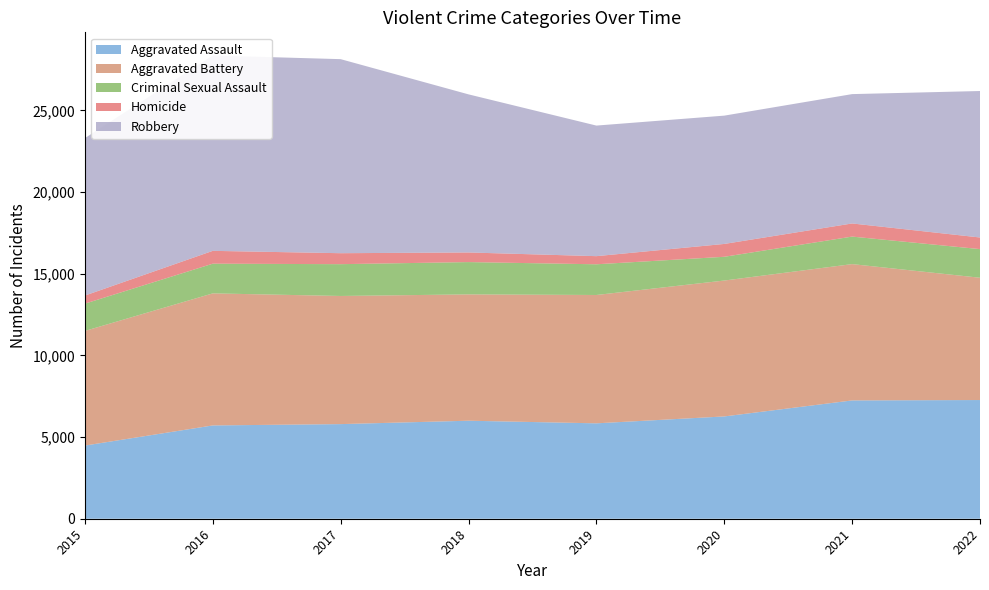

Reading left to right, what are all the values shown in this chart?

Aggravated Assault: 4480	5712	5793	6001	5841	6263	7243	7267
Aggravated Battery: 7018	8085	7845	7734	7857	8320	8346	7487
Criminal Sexual Assault: 1670	1818	1947	1978	1880	1454	1685	1753
Homicide: 496	786	672	589	498	787	804	712
Robbery: 9638	11960	11880	9679	7994	7855	7919	8967